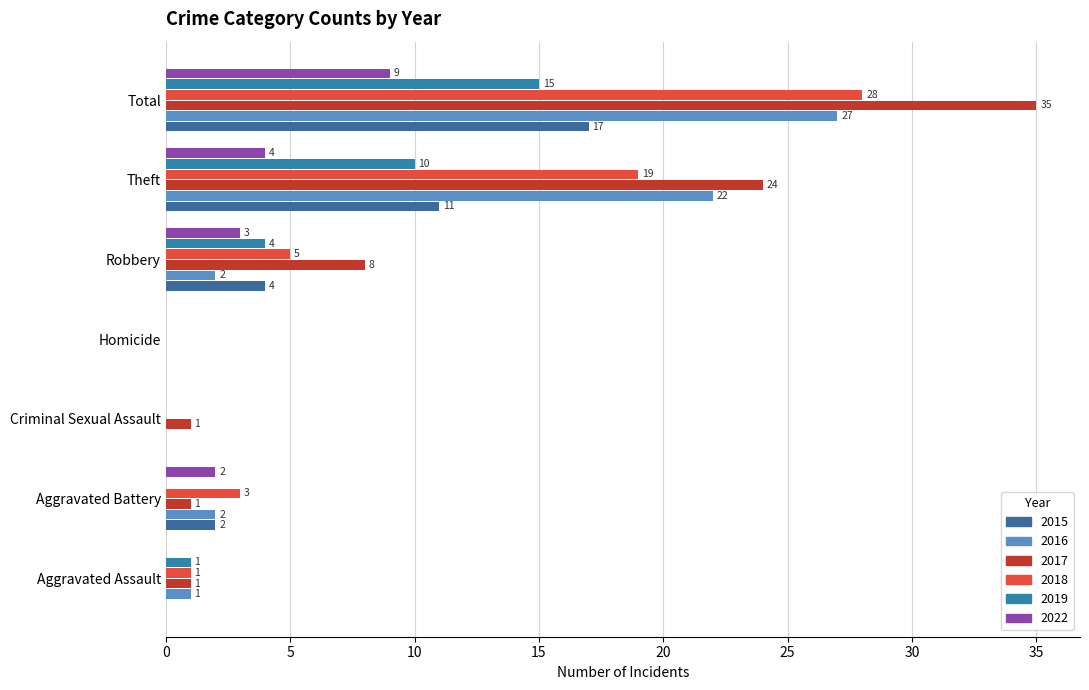

How many values in 2018 are above zero?

5